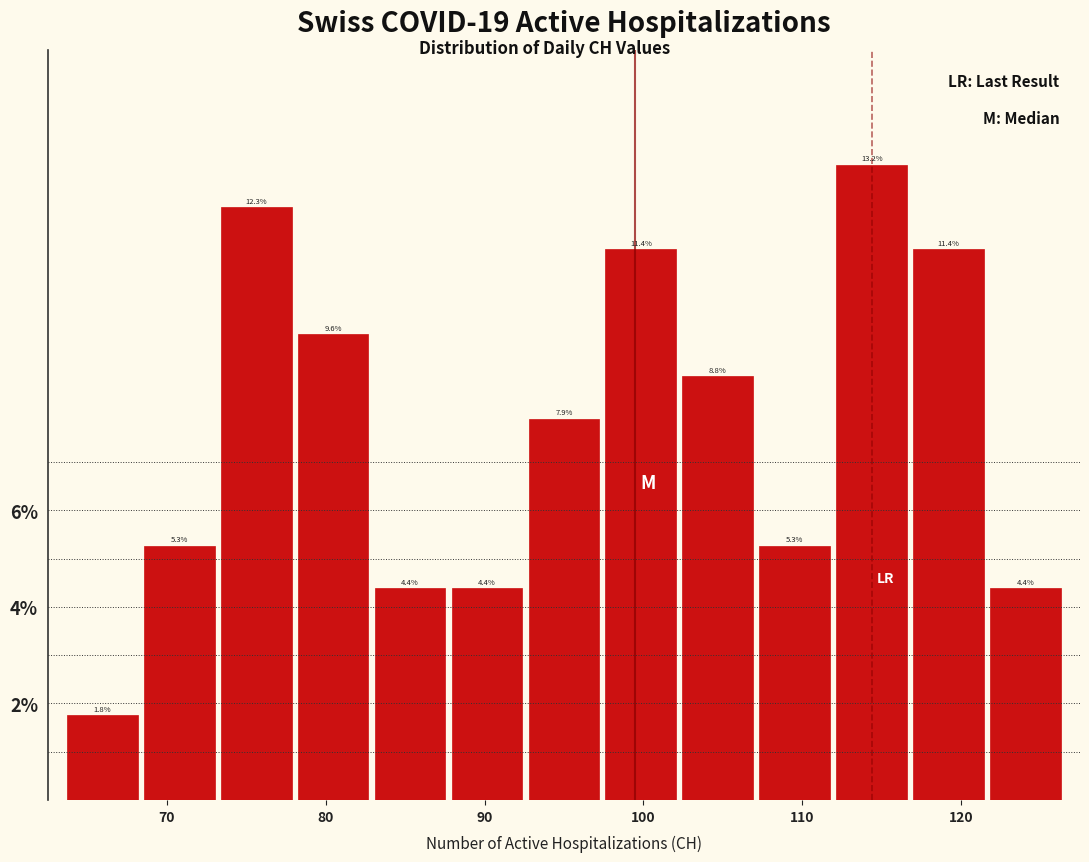

How tall is the bar that spans 93 to 97 on the x-axis? The bar edges are not printed on the chart, so give them approximately, as read against the axis.

7.9